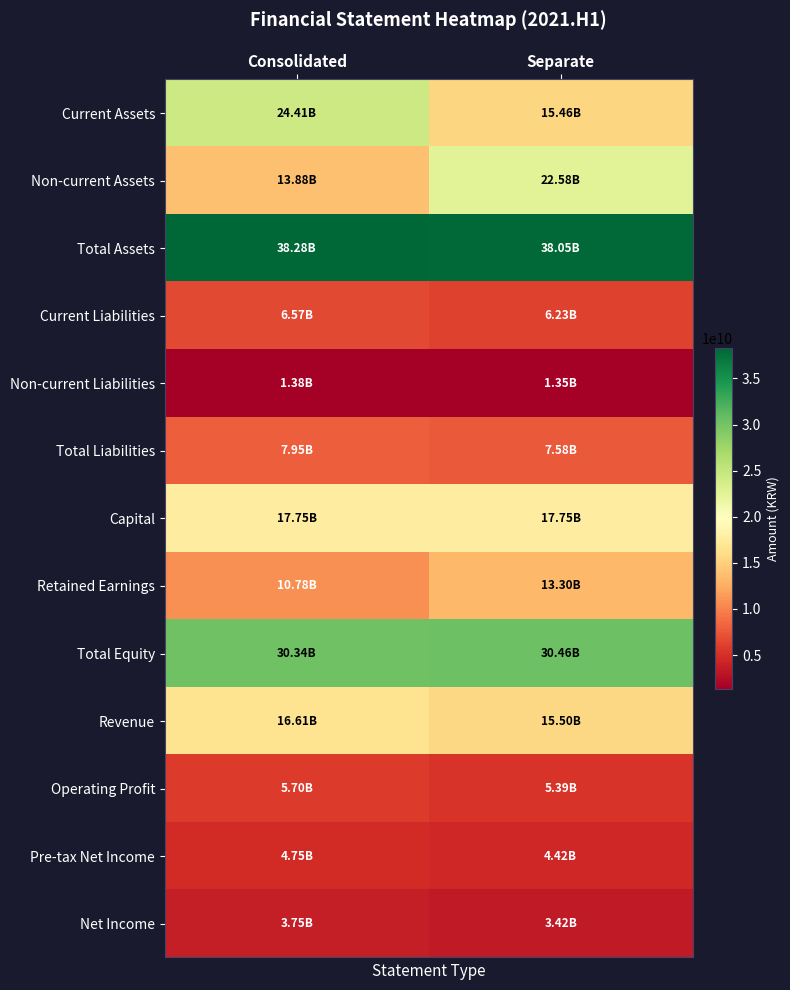

What is the total value across all series at Separate?

181484281985